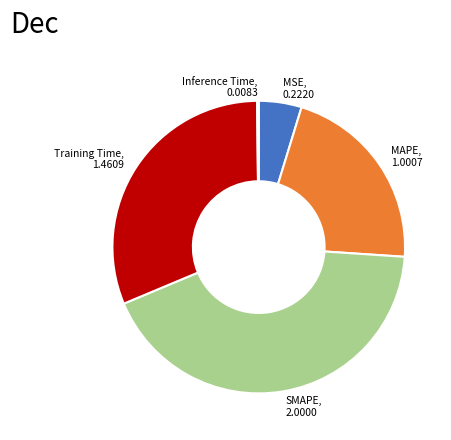

Which slice is the largest?

SMAPE